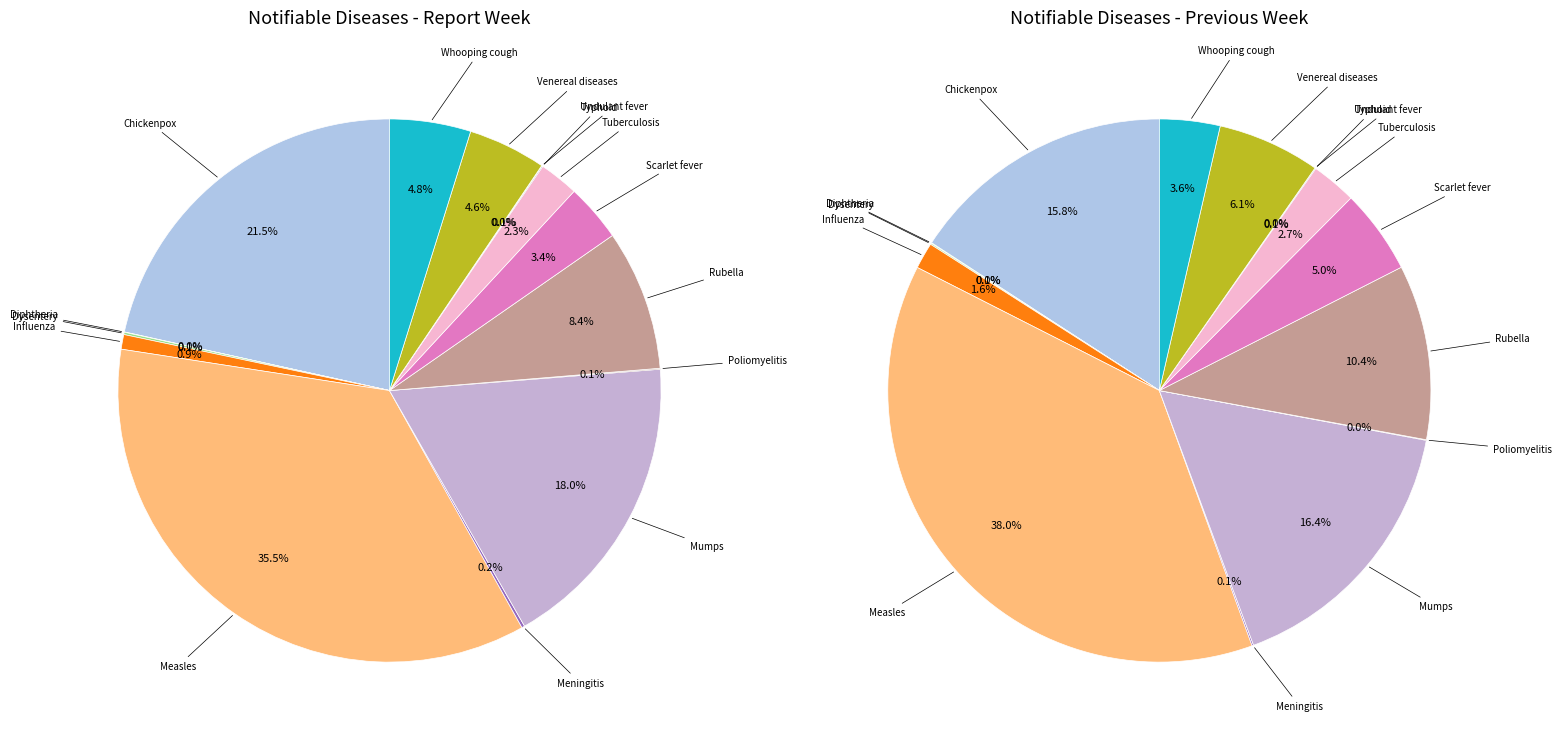

To the nearest percent, what is the difference between the largest and smallest slice percentages?

36%